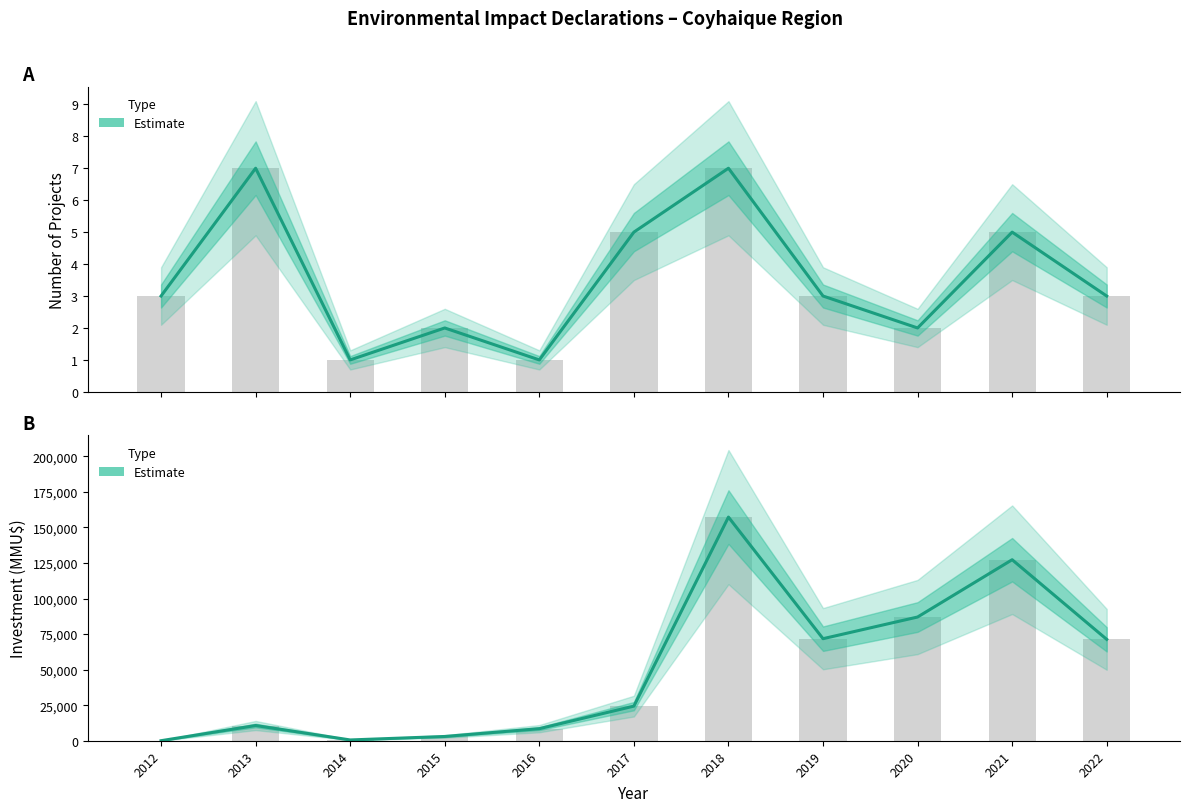

Are the bars horizontal?

No